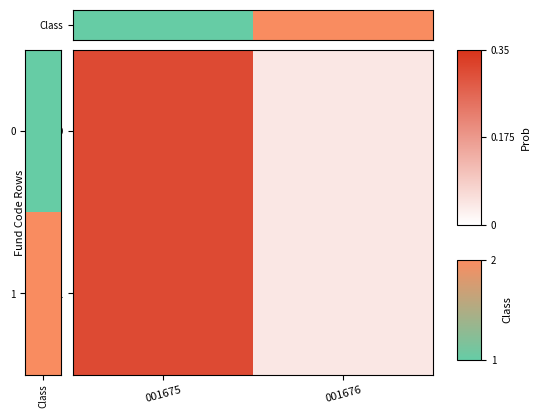

Which label corresponds to the smallest value in the chart?

001676